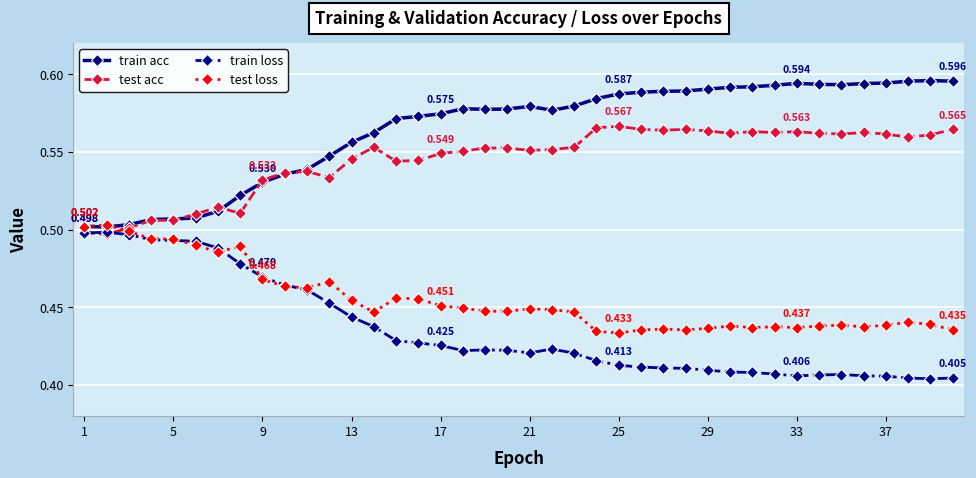

List the series in order of their overall mean, lowest first.

train loss, test loss, test acc, train acc